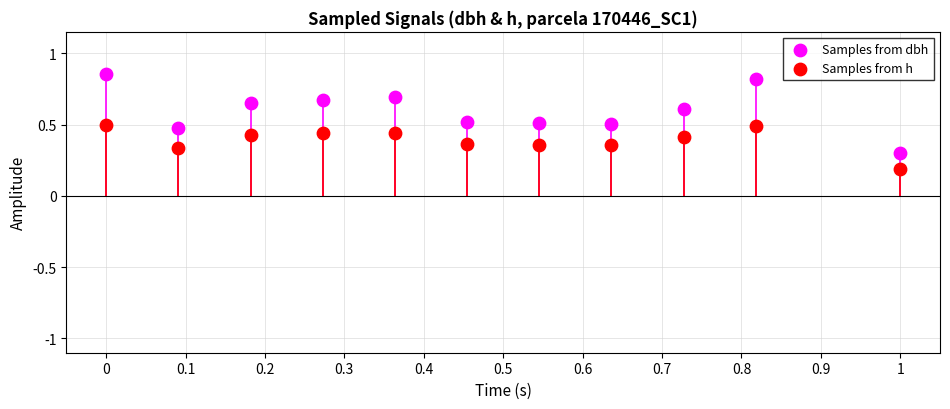

Which series contains the lowest Y value?

Samples from h